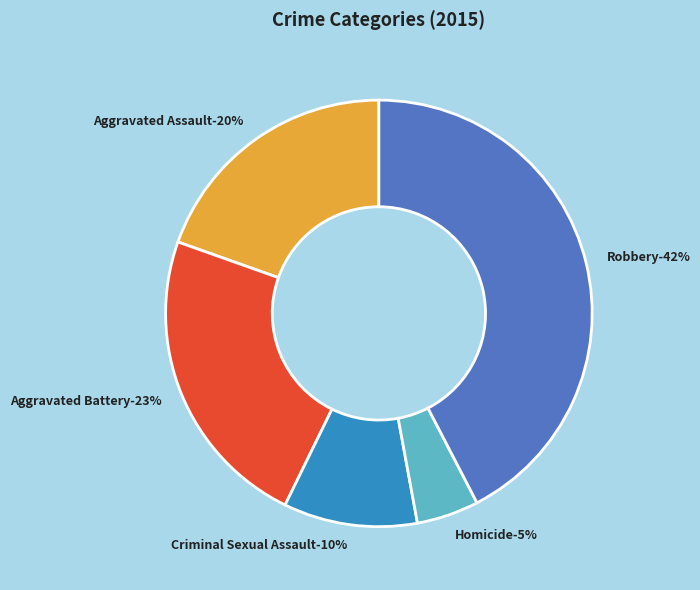

Which slice is the smallest?

Homicide